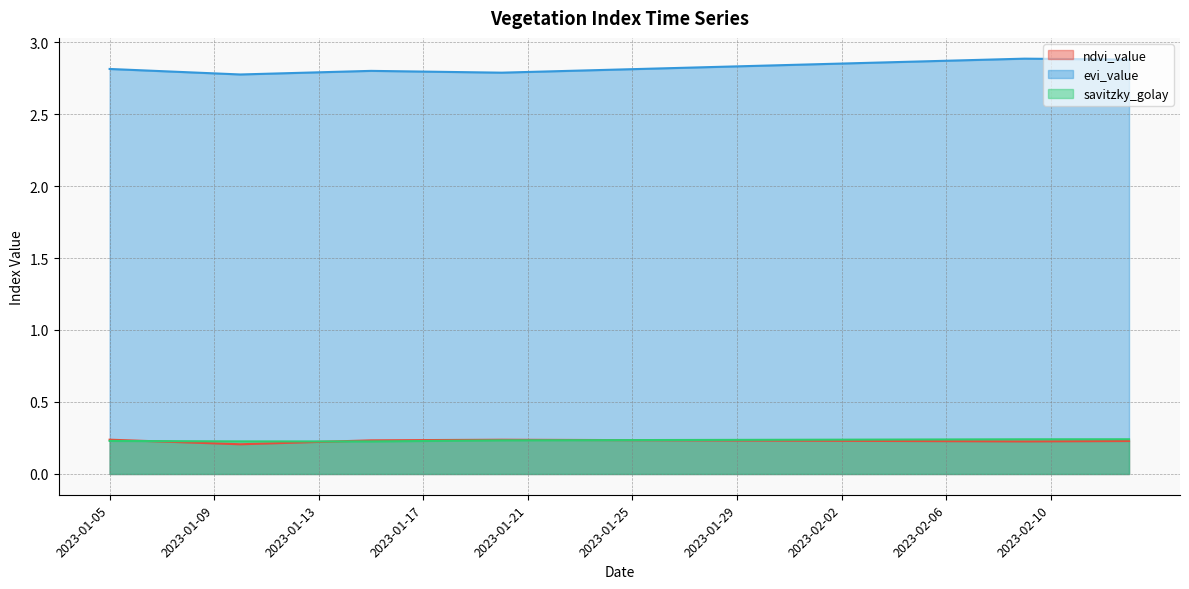

How many distinct data groups are displayed?

3